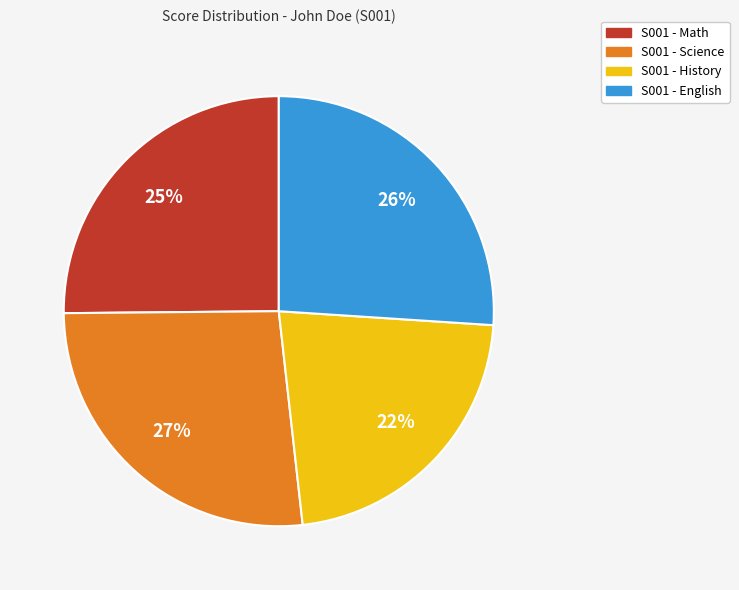

Is there any slice that represents more than half of the pie?

No